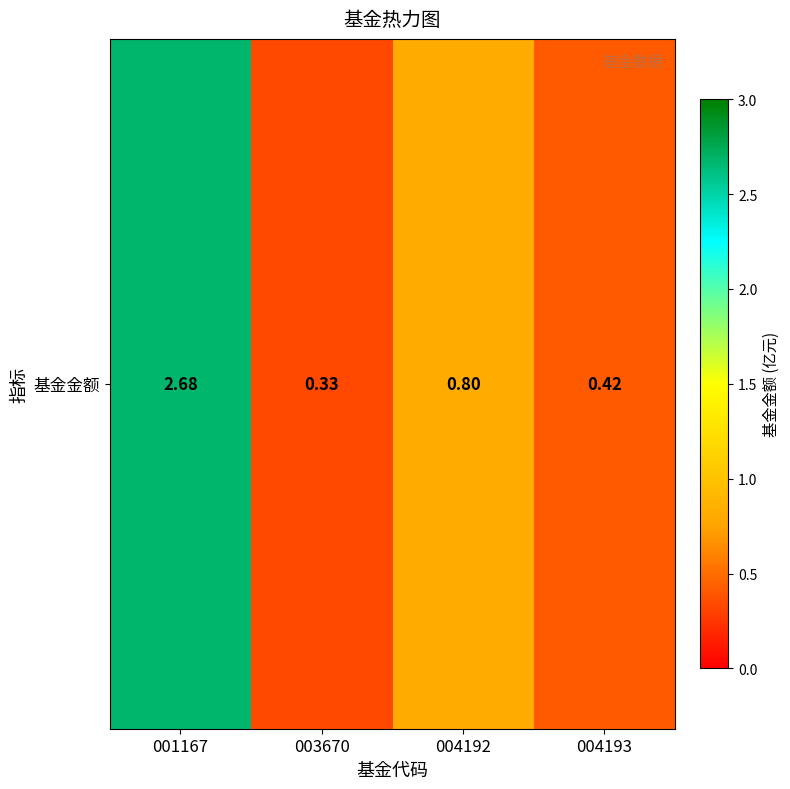

Approximately how many times larger is the value at 003670 compared to 001167?

0.1